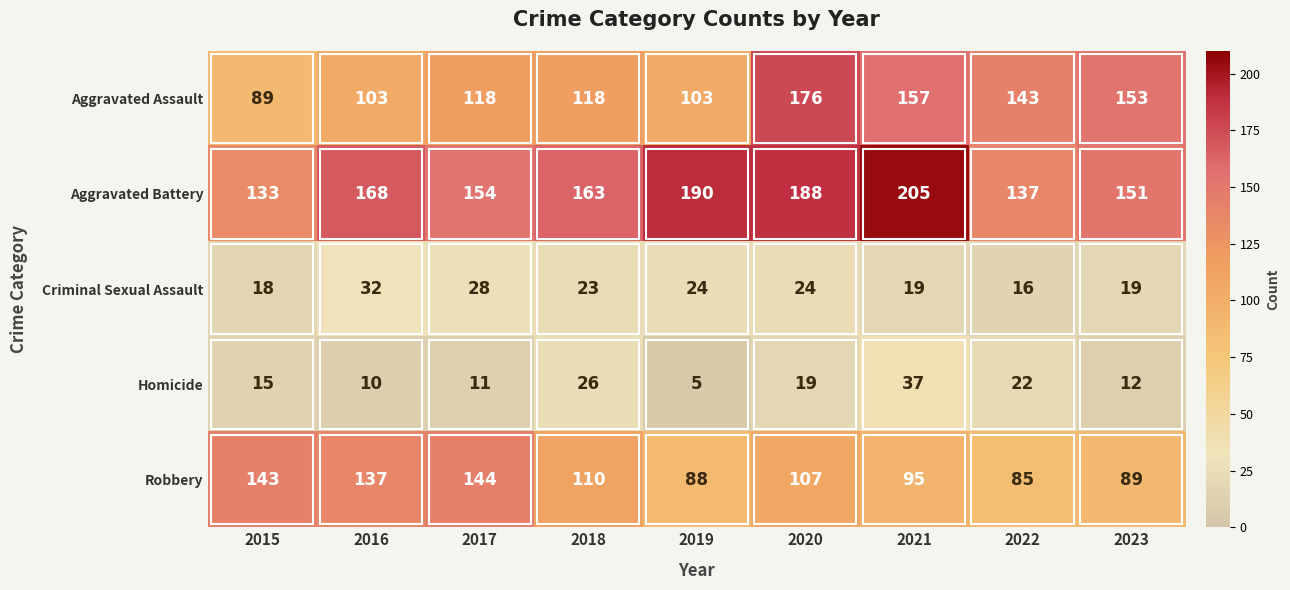

Is it true that Criminal Sexual Assault equals 12 at 2023?

False